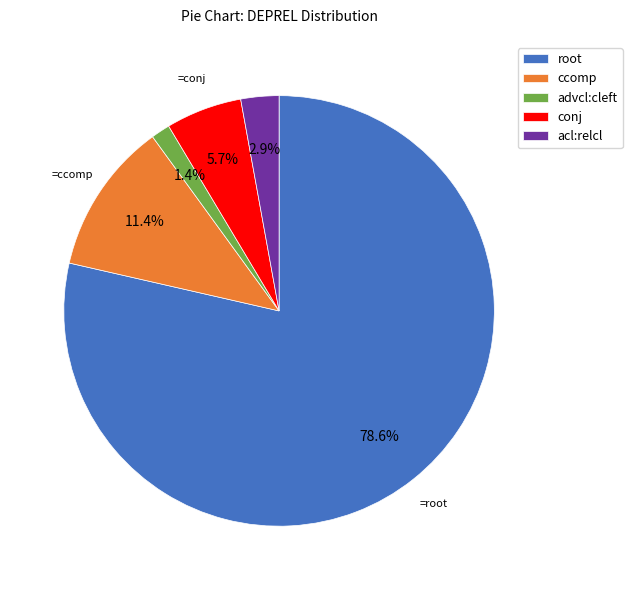

To the nearest percent, what portion does ccomp represent?

11%